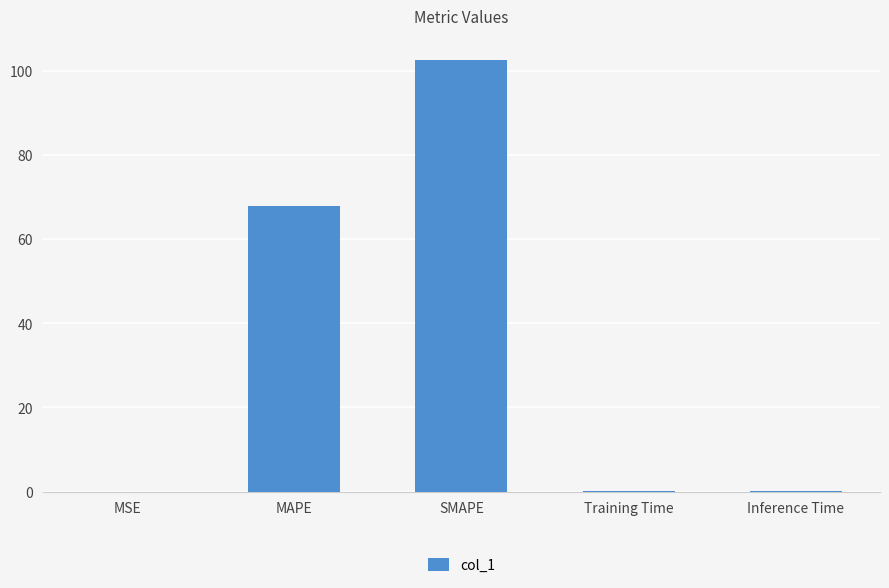

What is the maximum value shown in the chart?

102.4